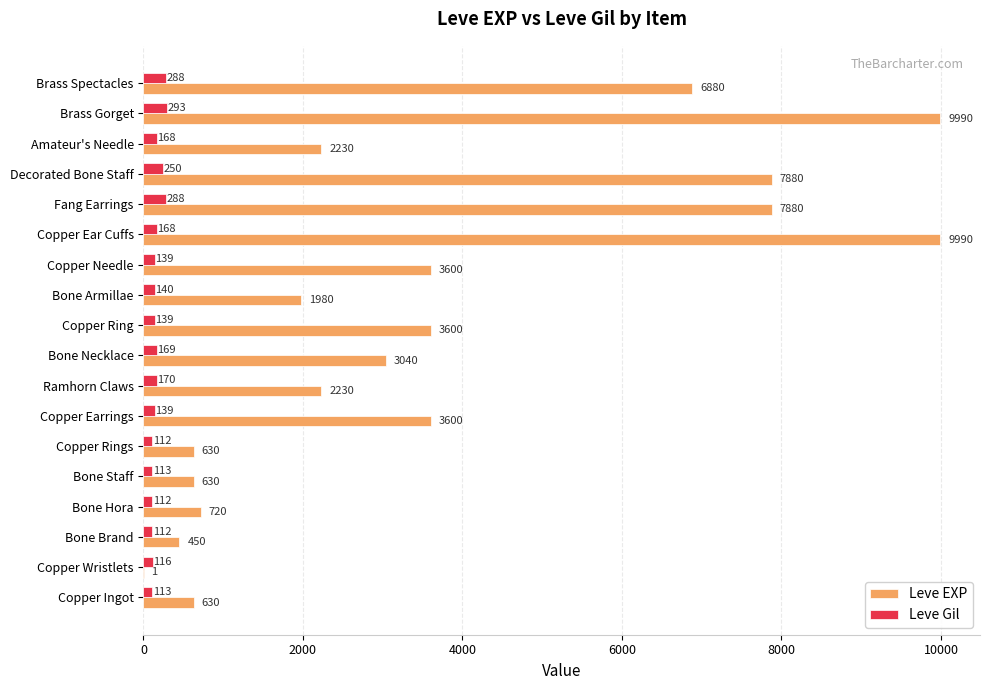

How many distinct data groups are displayed?

2